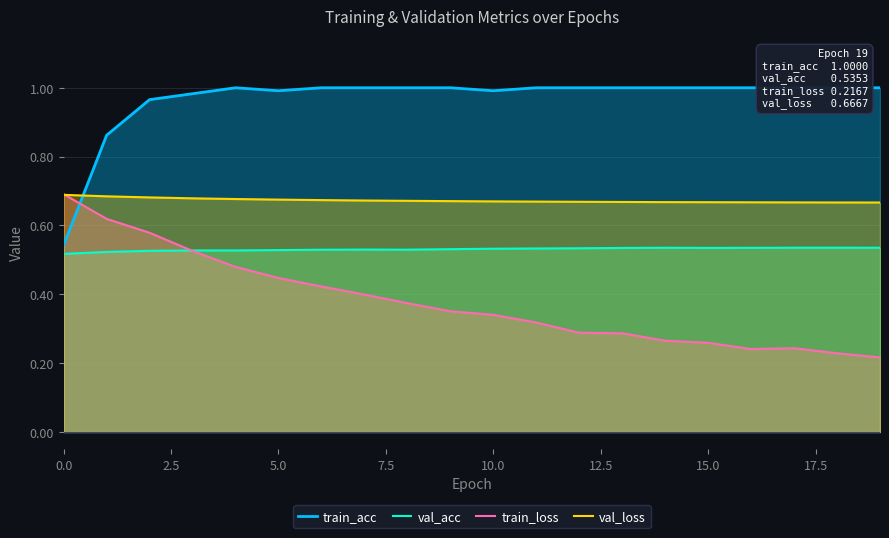

What is the approximate value of val_loss at 19?

0.7